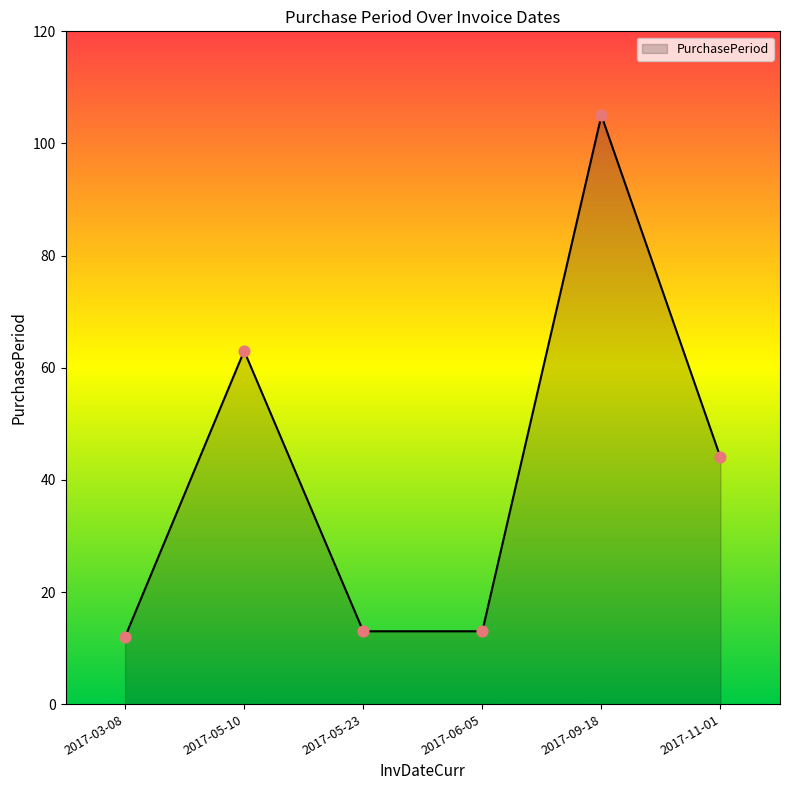

Approximately how many times larger is the value at 2017-09-18 compared to 2017-11-01?

2.4